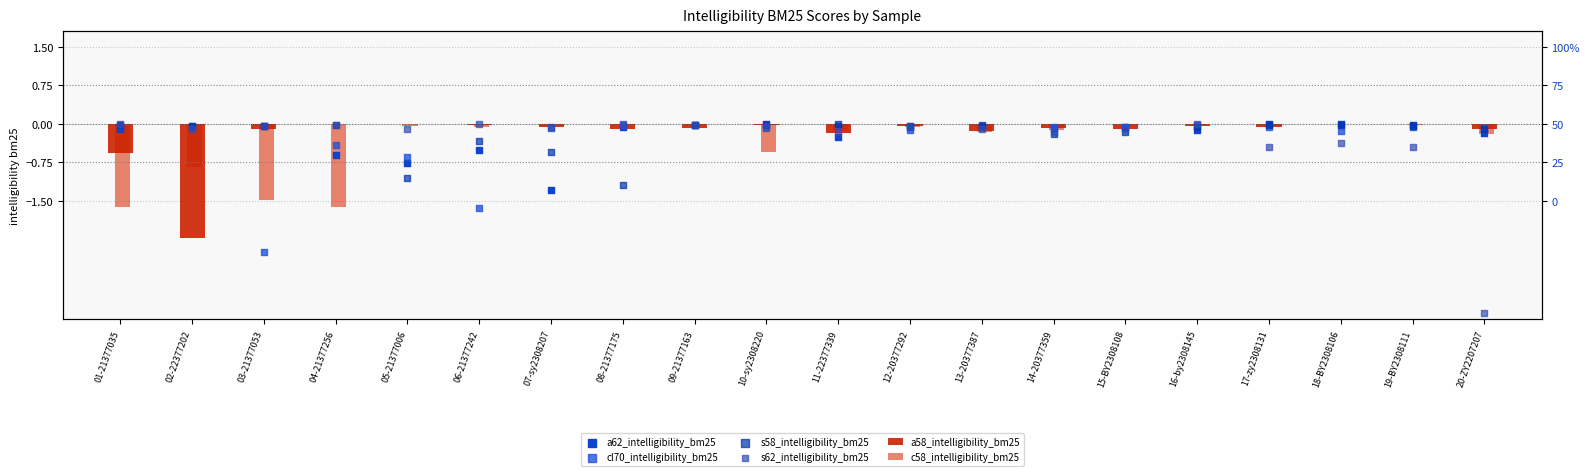

Which series reaches the maximum Y coordinate?

a58_intelligibility_bm25